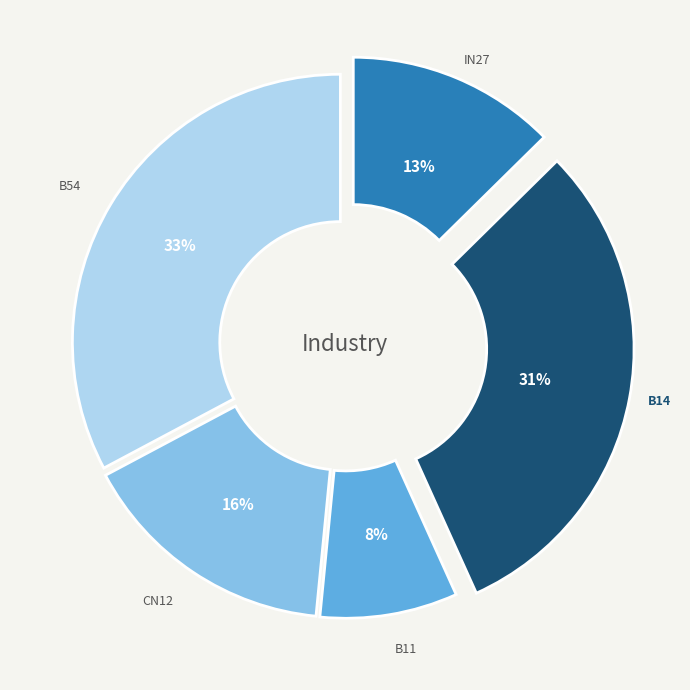

Does any single category account for the majority?

No